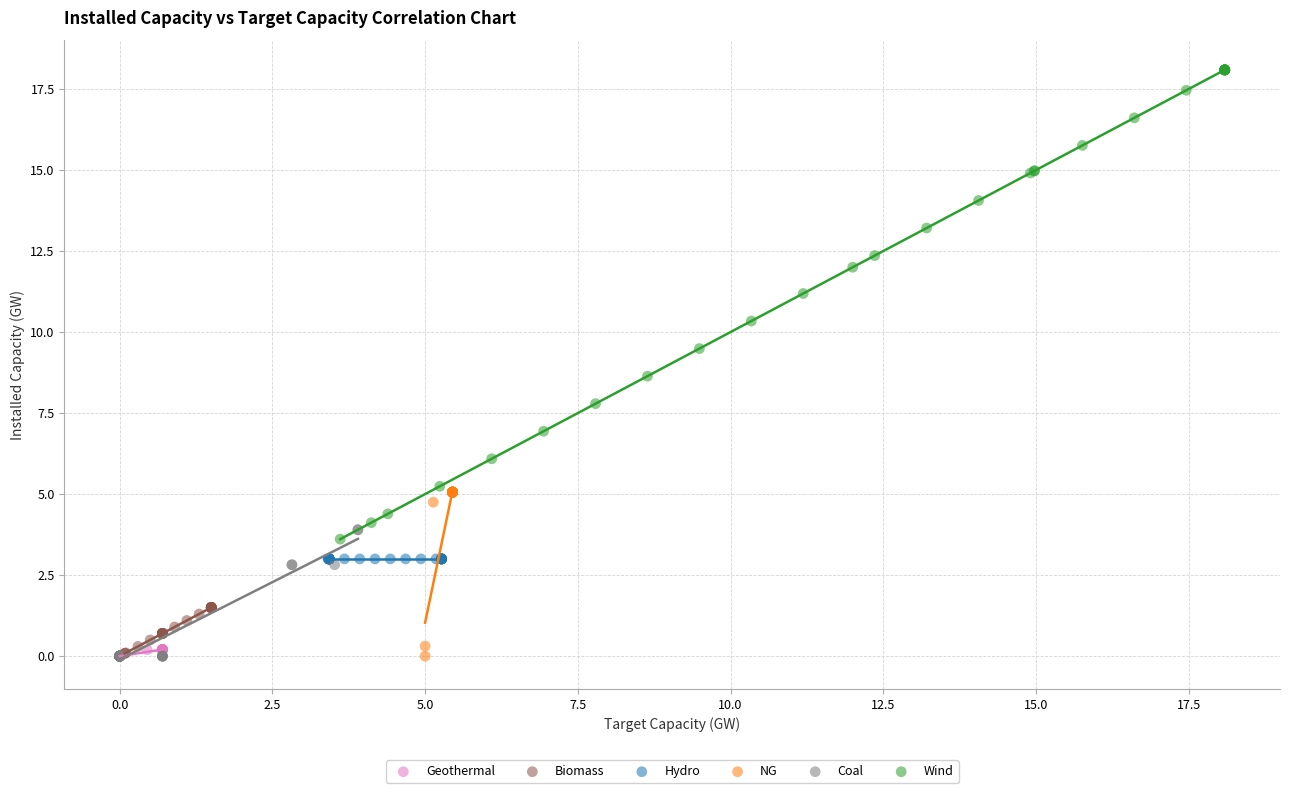

Which series contains the highest Y value?

Wind